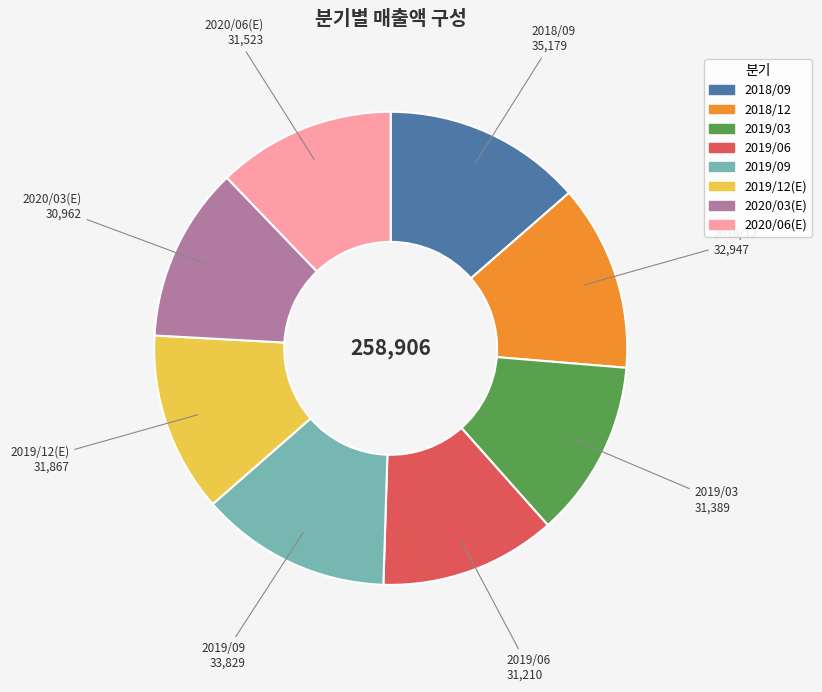

What is the ratio of the value at 2019/09 to the value at 2020/06(E)?

1.1